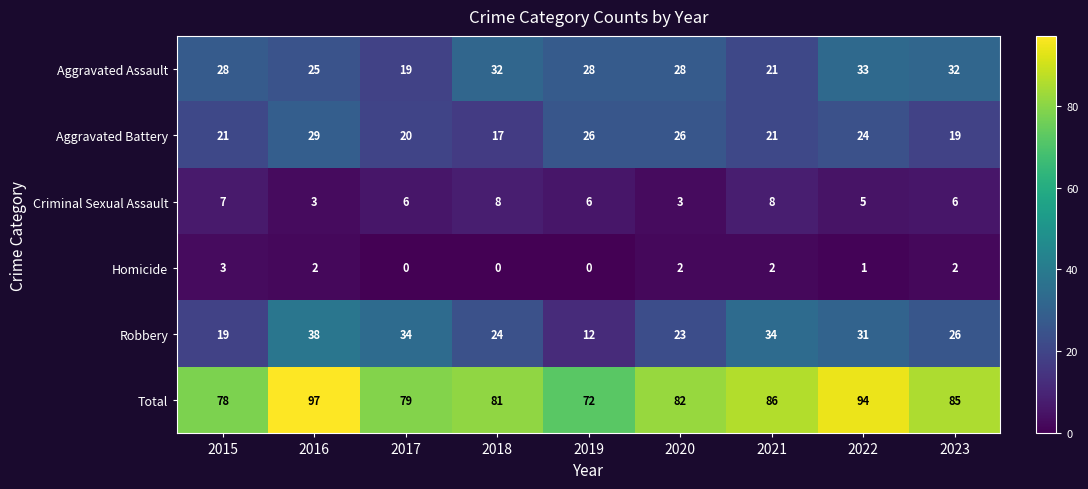

What is the sum of all Aggravated Assault values?

246